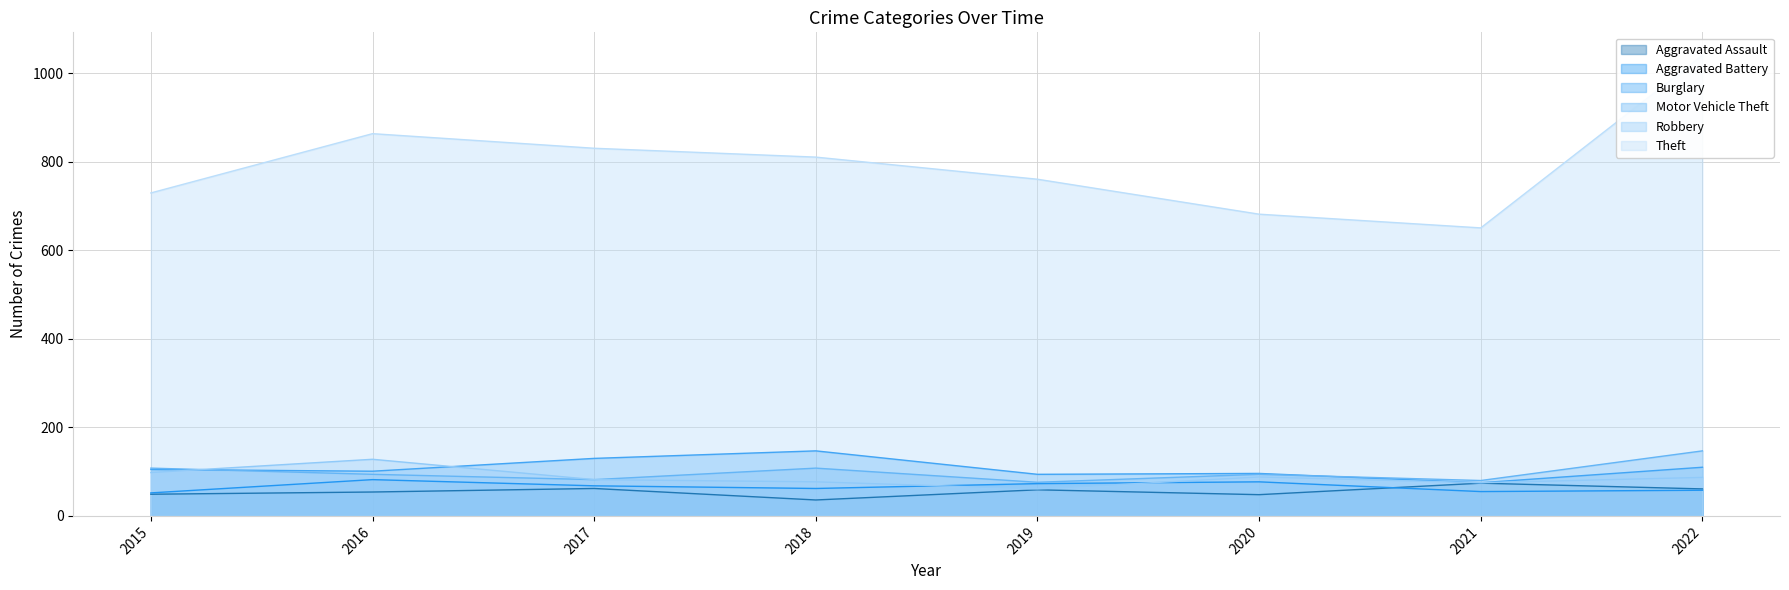

What is the value of the Motor Vehicle Theft point at the 4th from the left?

108